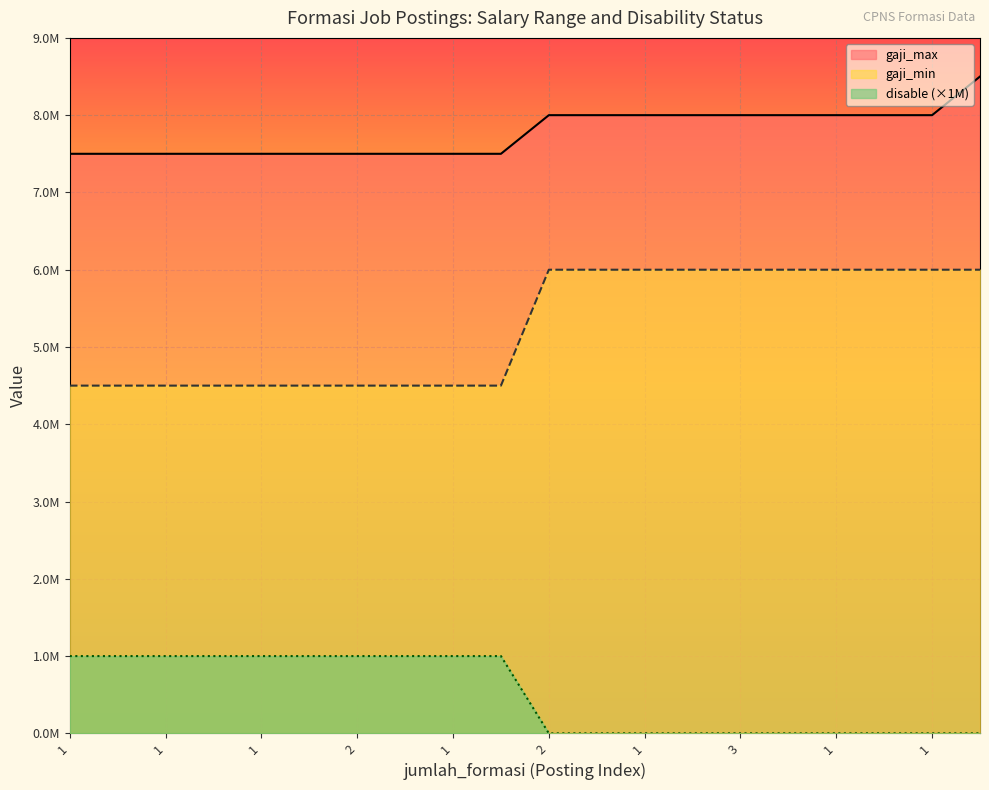

Which series has the widest spread of values?

gaji_min